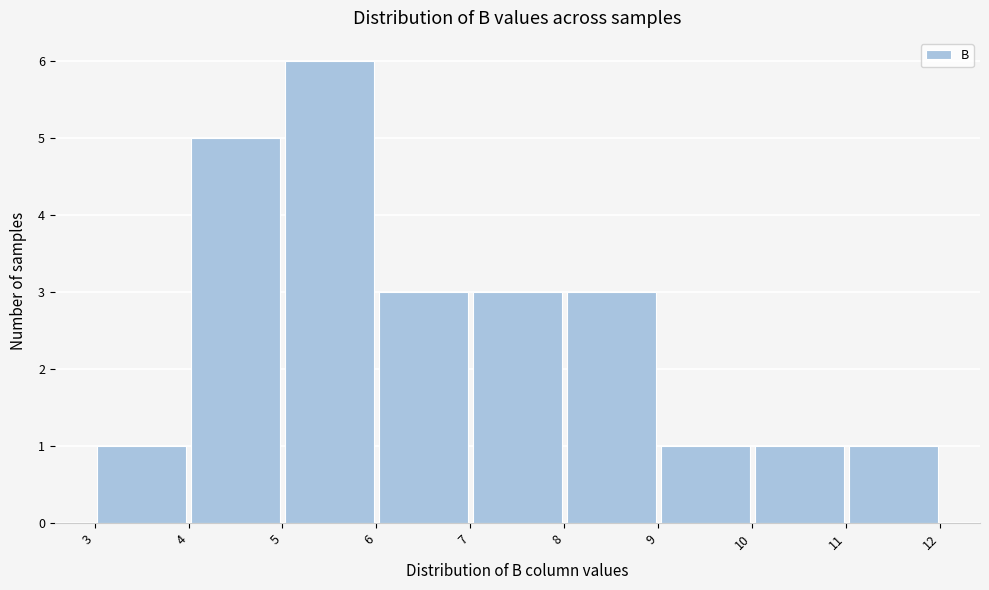

Over which range of the x-axis is the bar tallest?

5 to 6